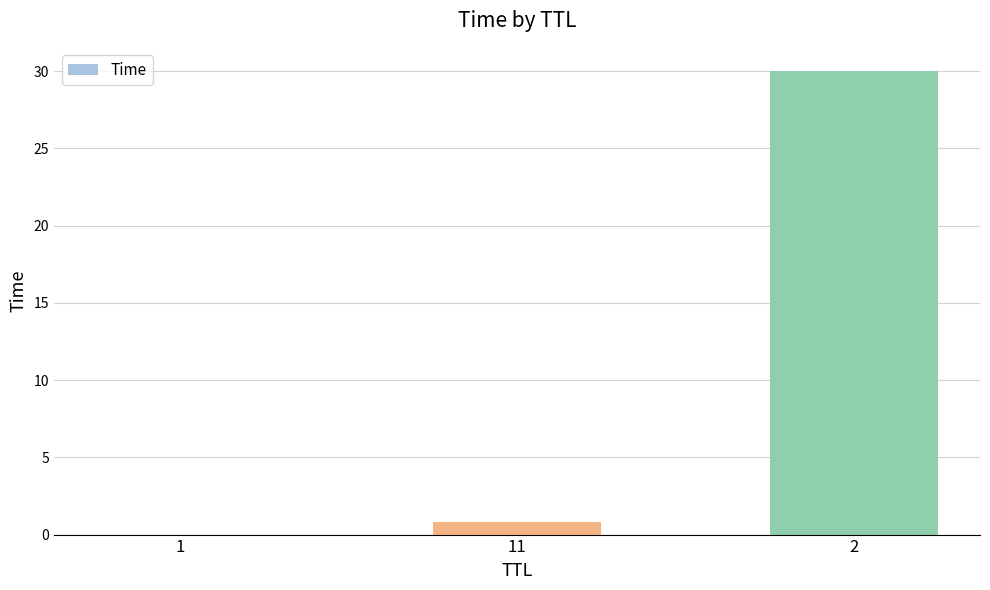

What is the sum of the values at 1 and 2?

30.0